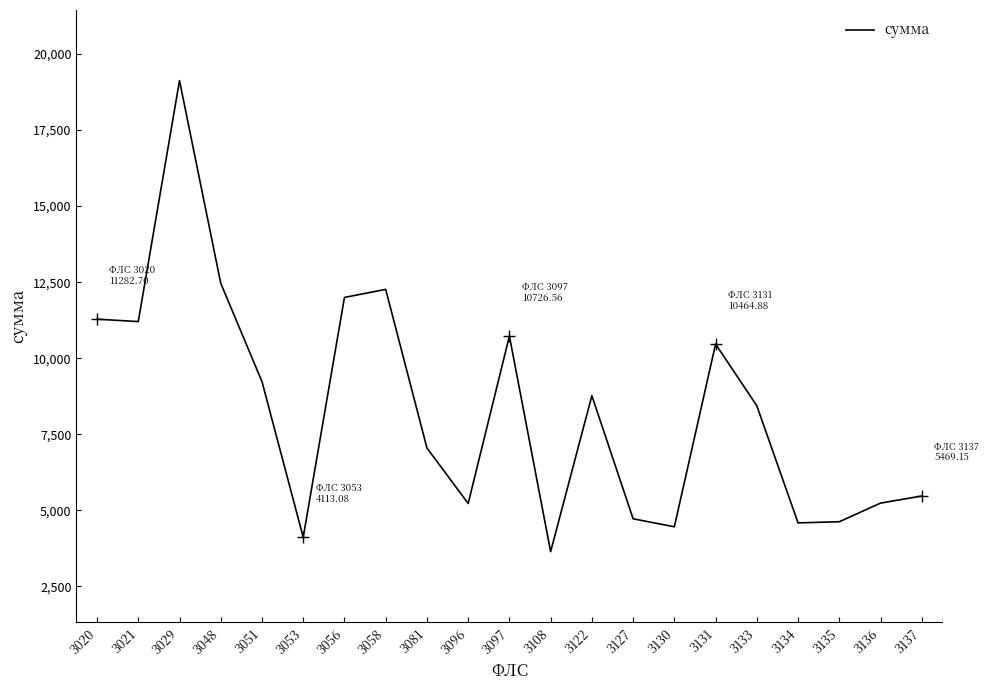

The chart shows a value of 7048.9 at 3081. True or false?

True